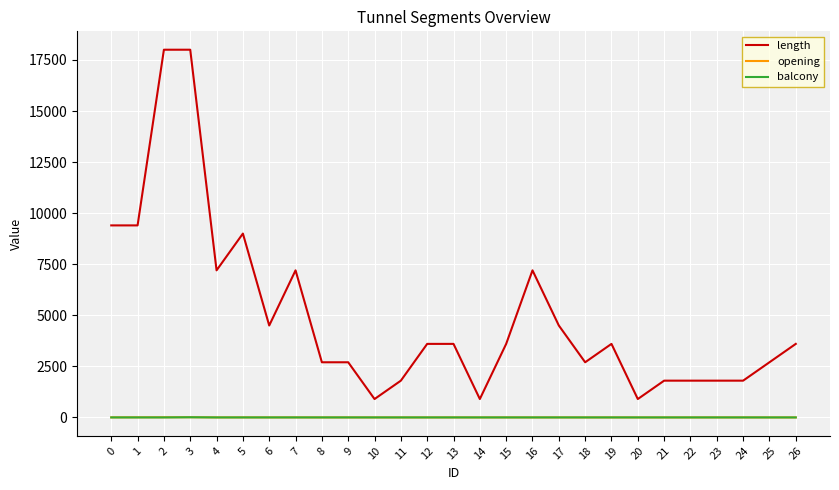

What is the maximum value shown in the chart?

18000